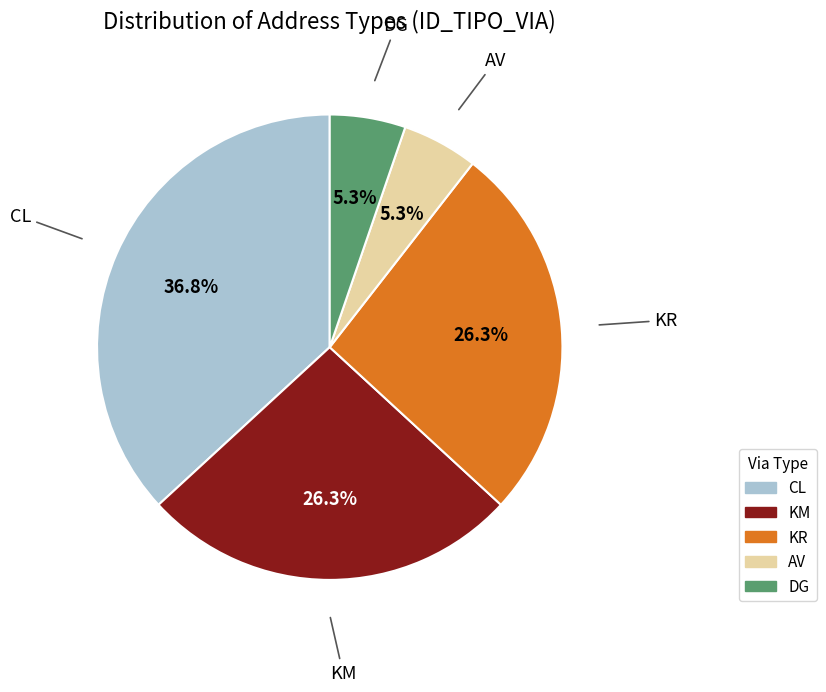

Does any single category account for the majority?

No